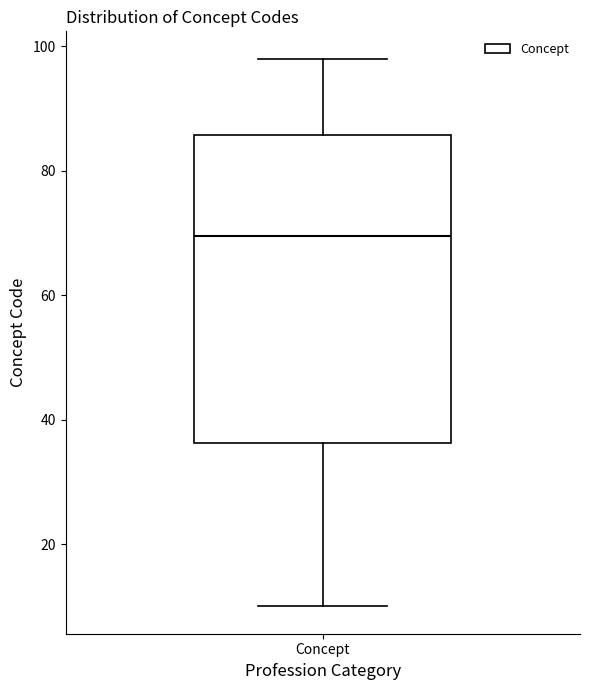

Where is the lower edge of the box for Concept on the y-axis? The values are not printed on the chart, so give them approximately, as read against the axis.

36